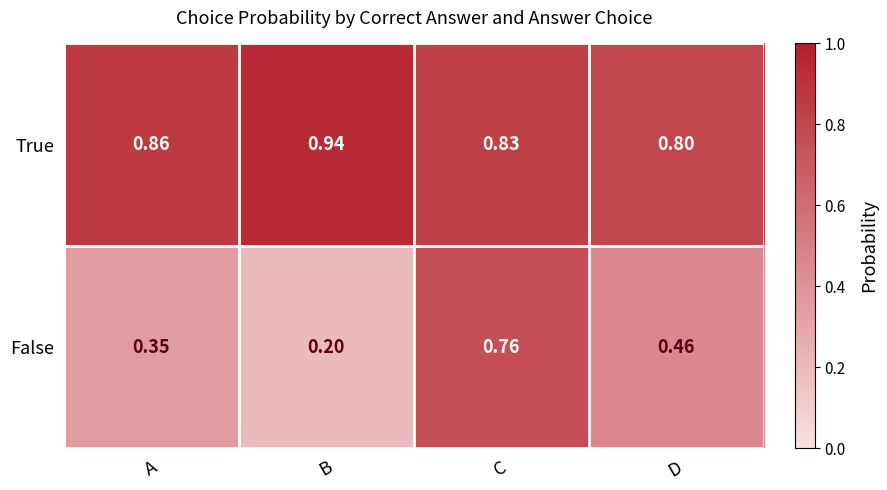

At which label does False reach its peak?

C